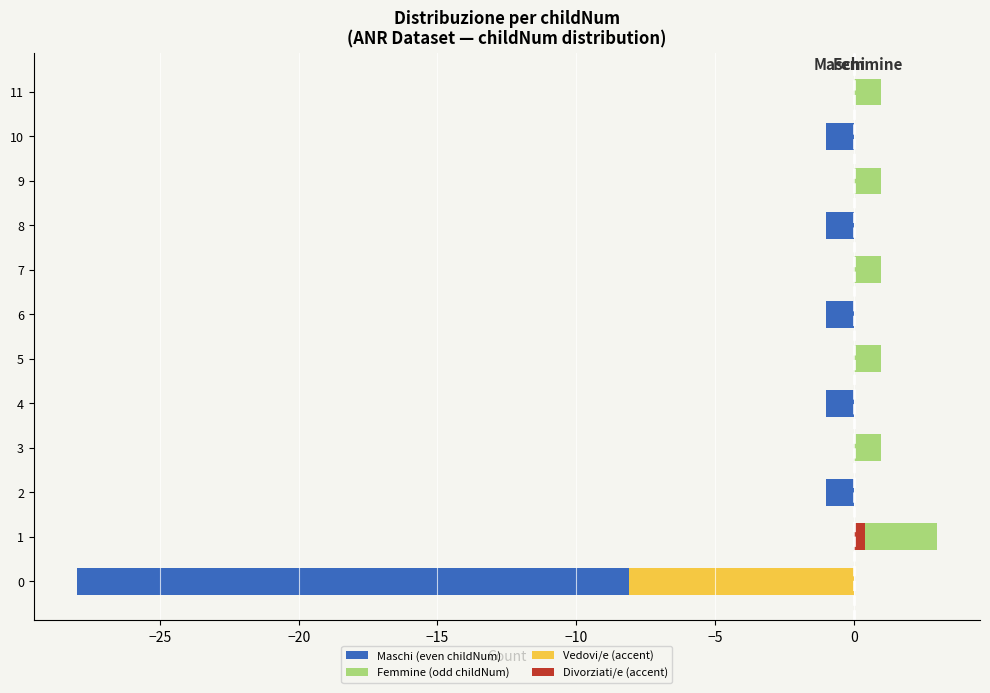

What position from the left is 8?

9